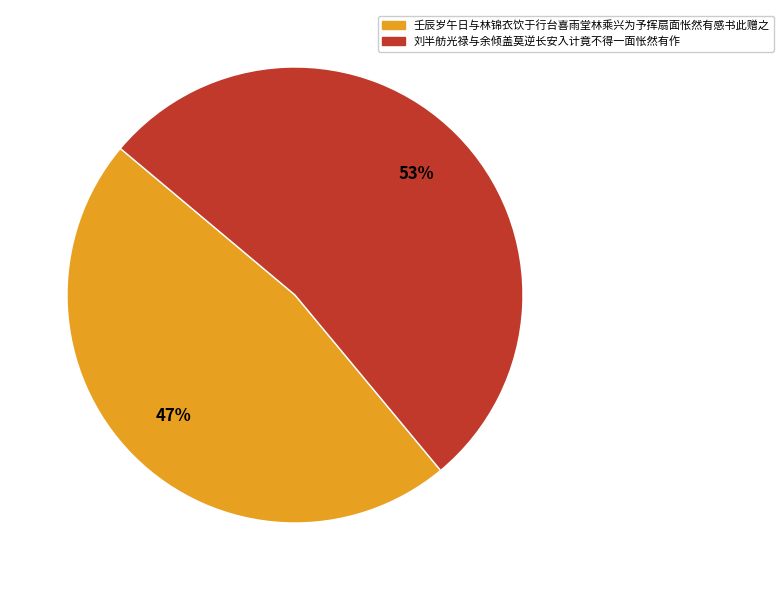

Approximately how many times larger is the value at 刘半舫光禄与余倾盖莫逆长安入计竟不得一面怅然有作 compared to 壬辰岁午日与林锦衣饮于行台喜雨堂林乘兴为予挥扇面怅然有感书此赠之?

1.1